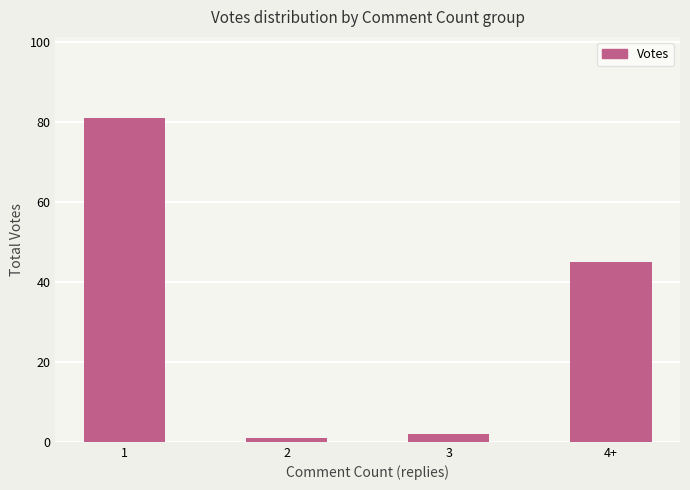

At which category does the chart reach its minimum across all series?

2